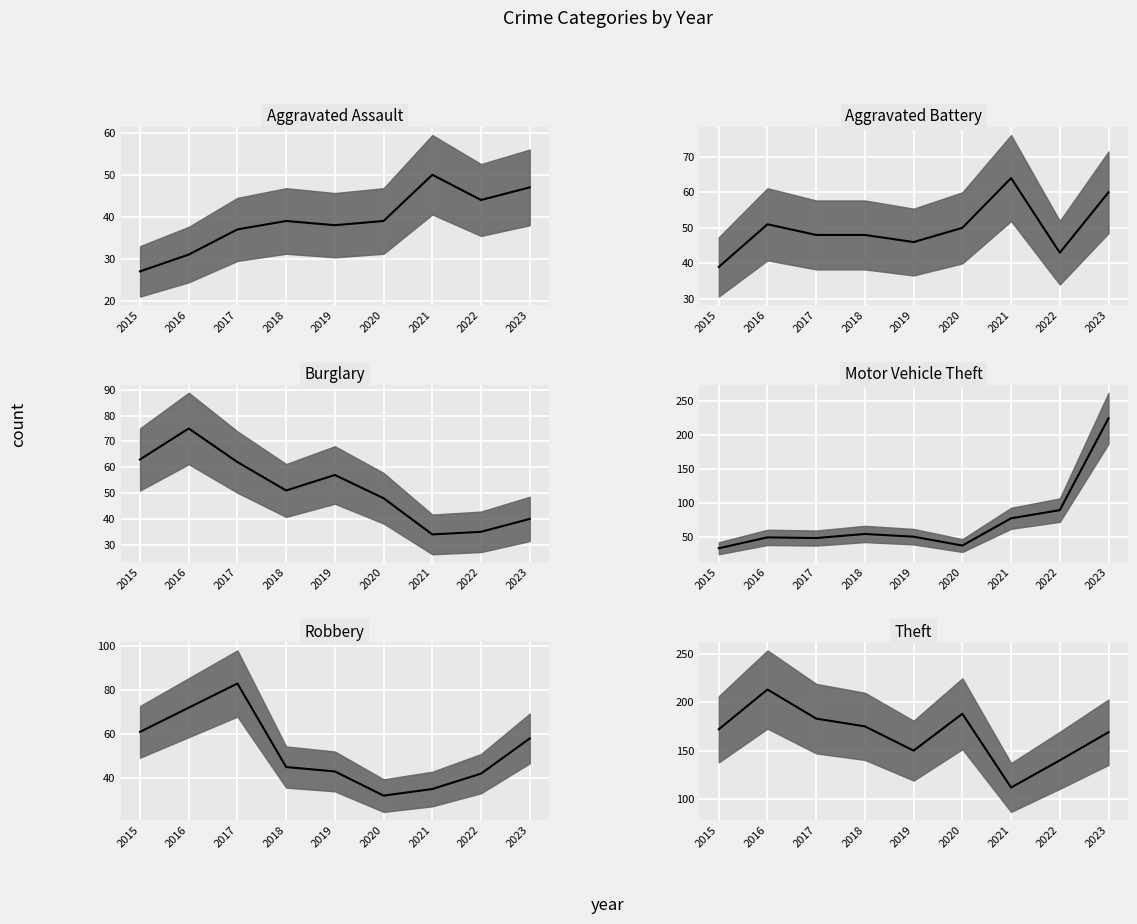

At how many categories does at least one series exceed 114?

8